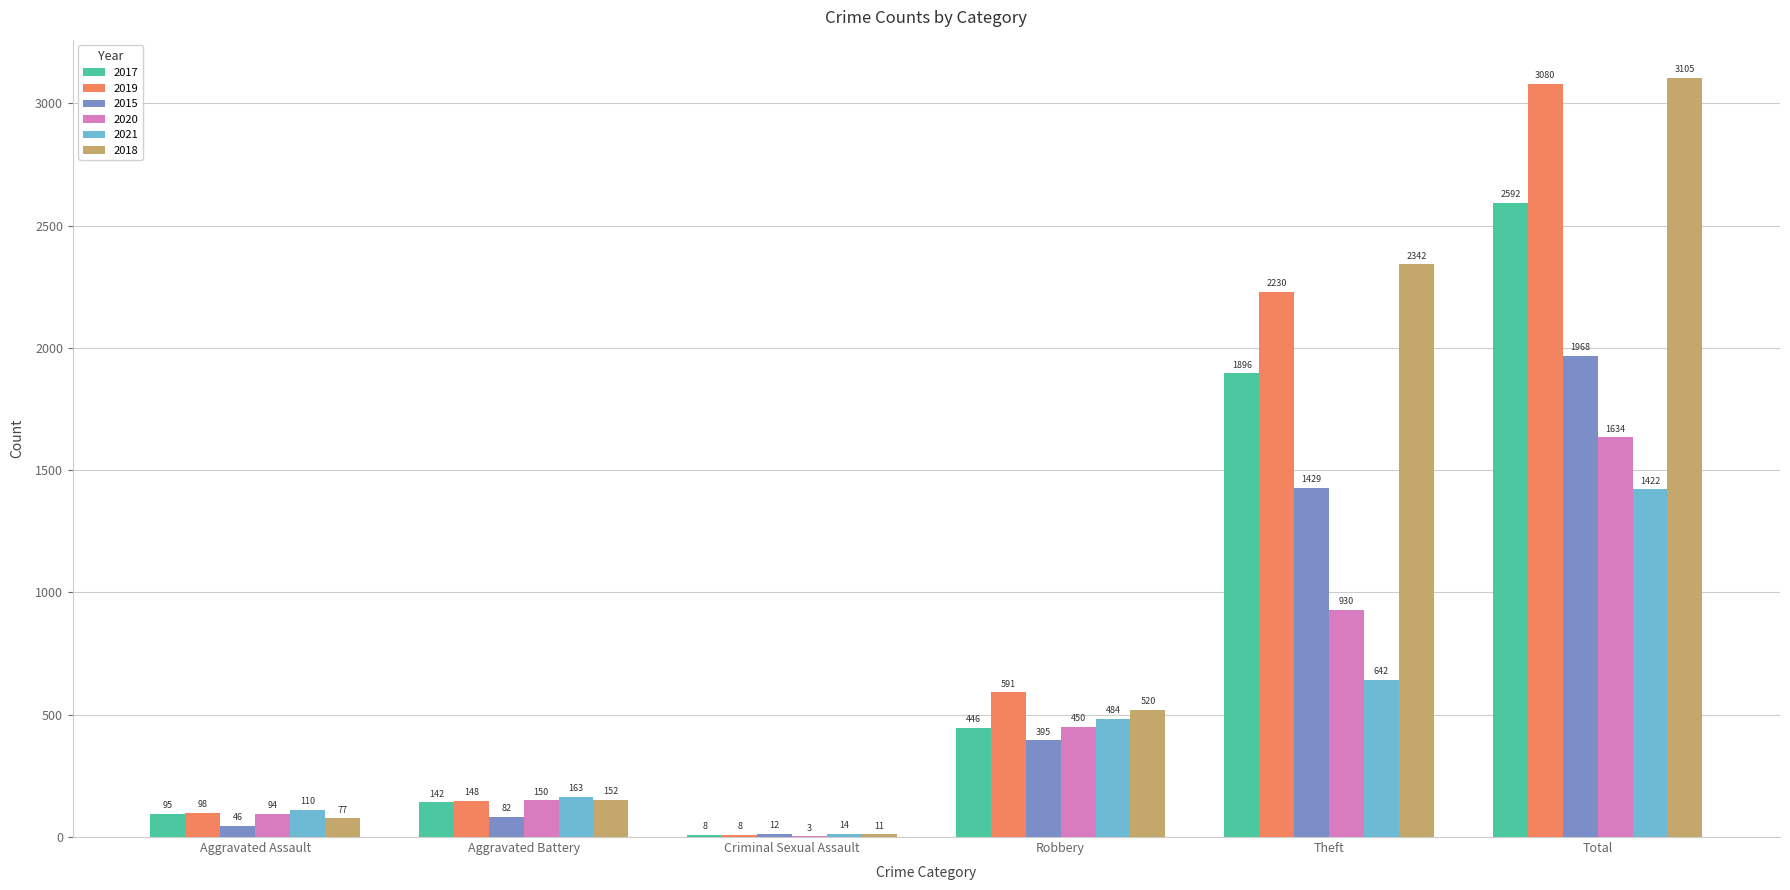

Reading right to left, what are all the values shown in this chart?

2017: 2592	1896	446	8	142	95
2019: 3080	2230	591	8	148	98
2015: 1968	1429	395	12	82	46
2020: 1634	930	450	3	150	94
2021: 1422	642	484	14	163	110
2018: 3105	2342	520	11	152	77